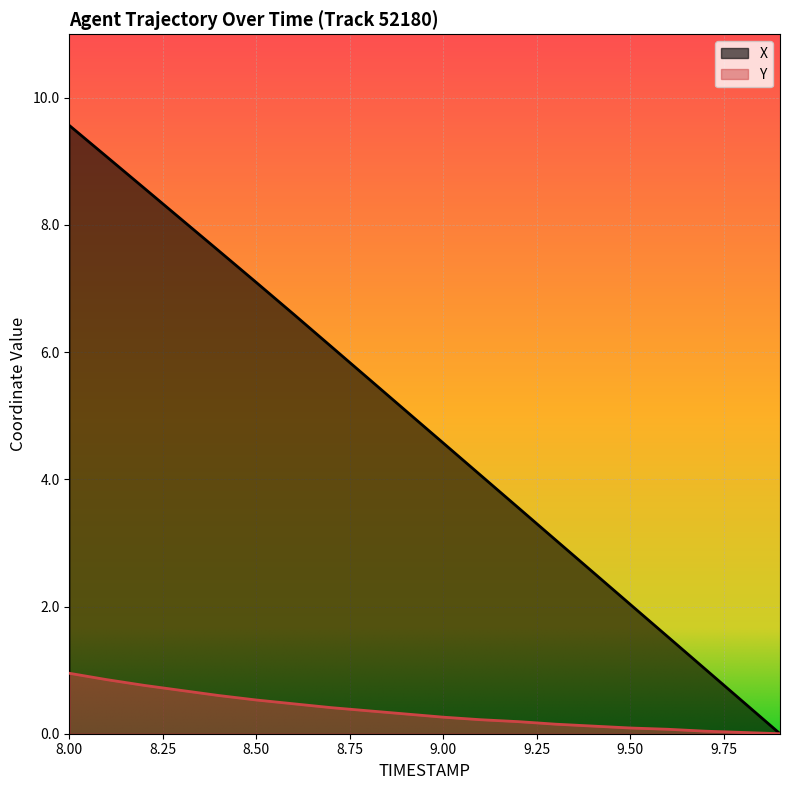

True or false: X has more than 1 interior local peaks.

False